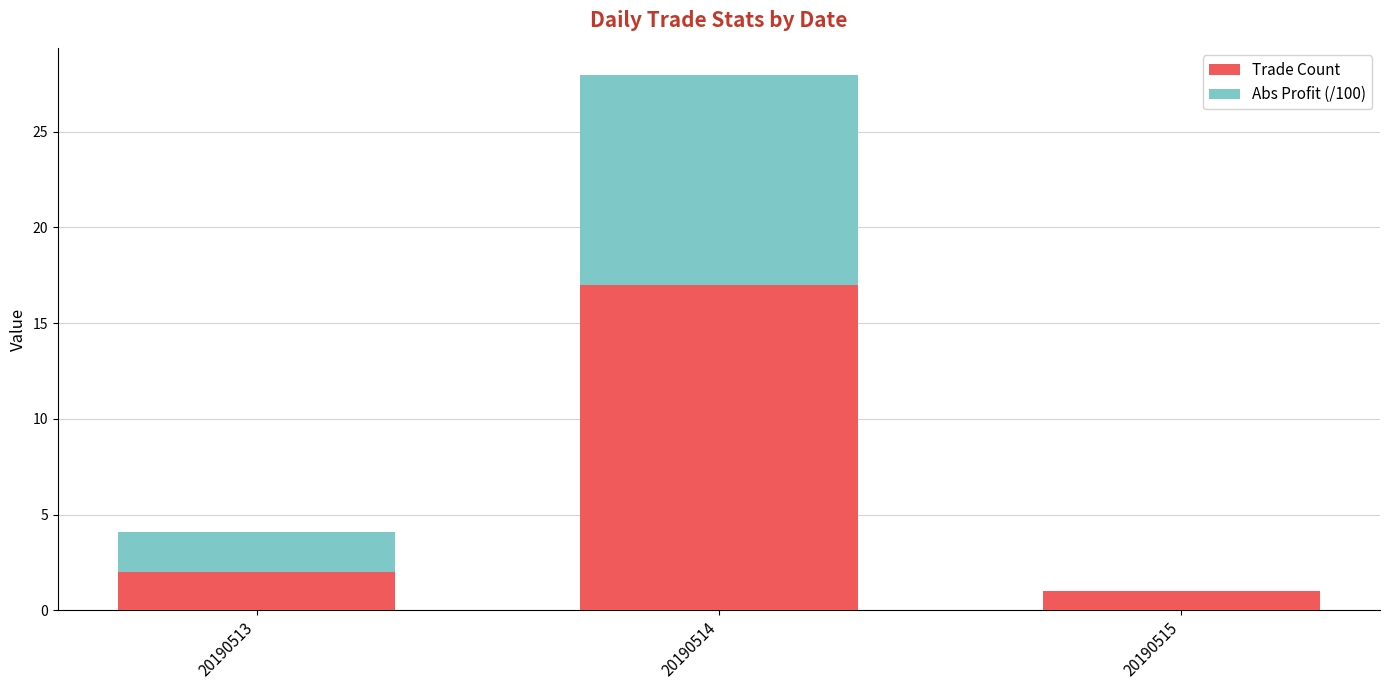

Which category has the highest value in the Trade Count series?

20190514